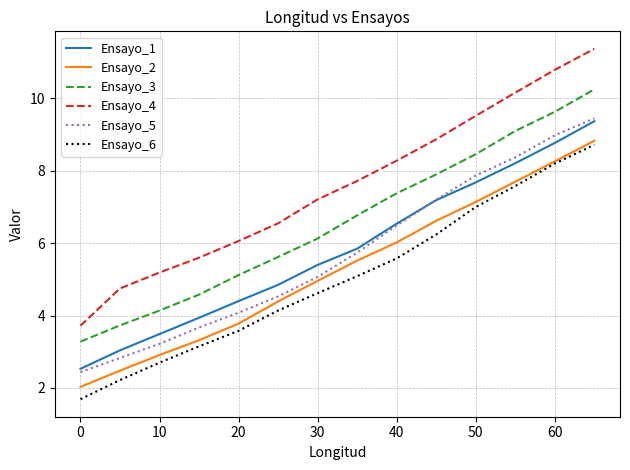

How many lines are shown in the chart?

6